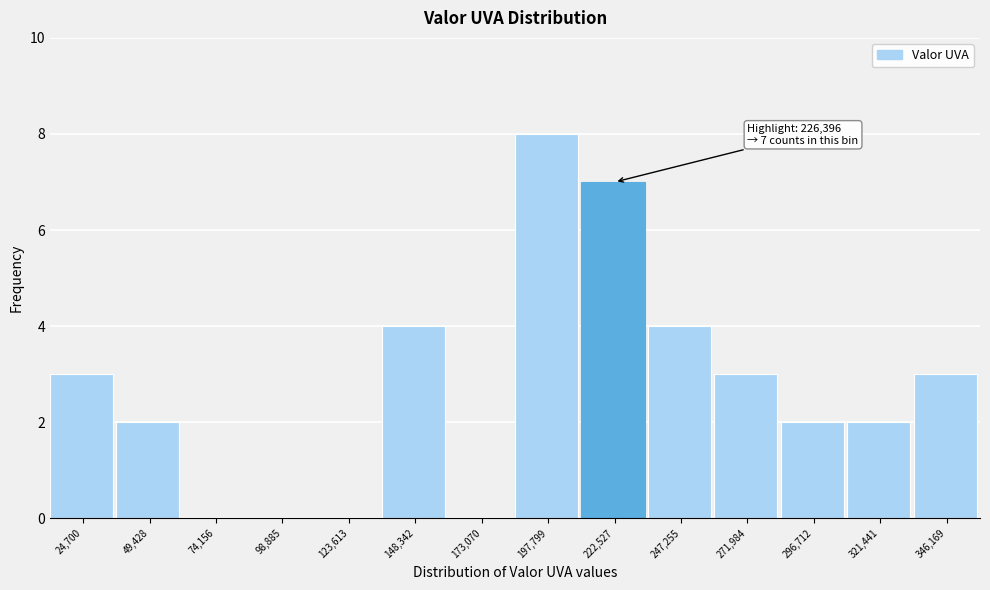

Reading left to right, extract all data points from this chart.

24,700=3	49,428=2	74,156=0	98,885=0	123,613=0	148,342=4	173,070=0	197,799=8	222,527=7	247,255=4	271,984=3	296,712=2	321,441=2	346,169=3